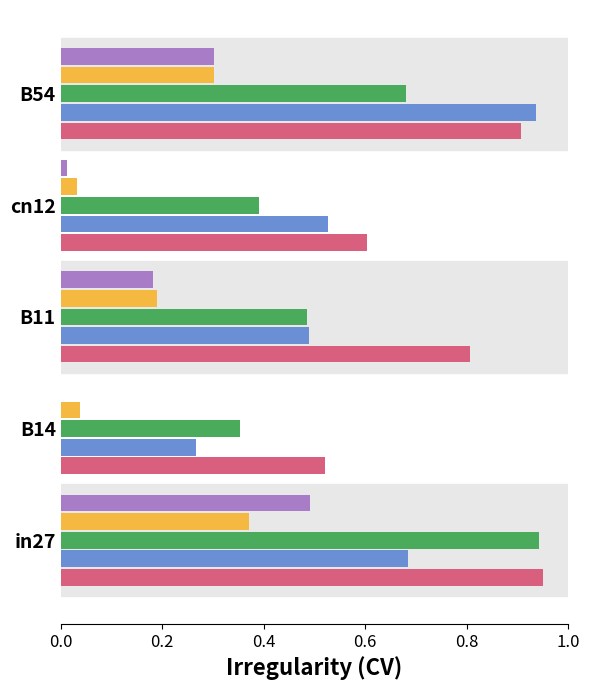

At which category is the sum across all series the highest?

in27